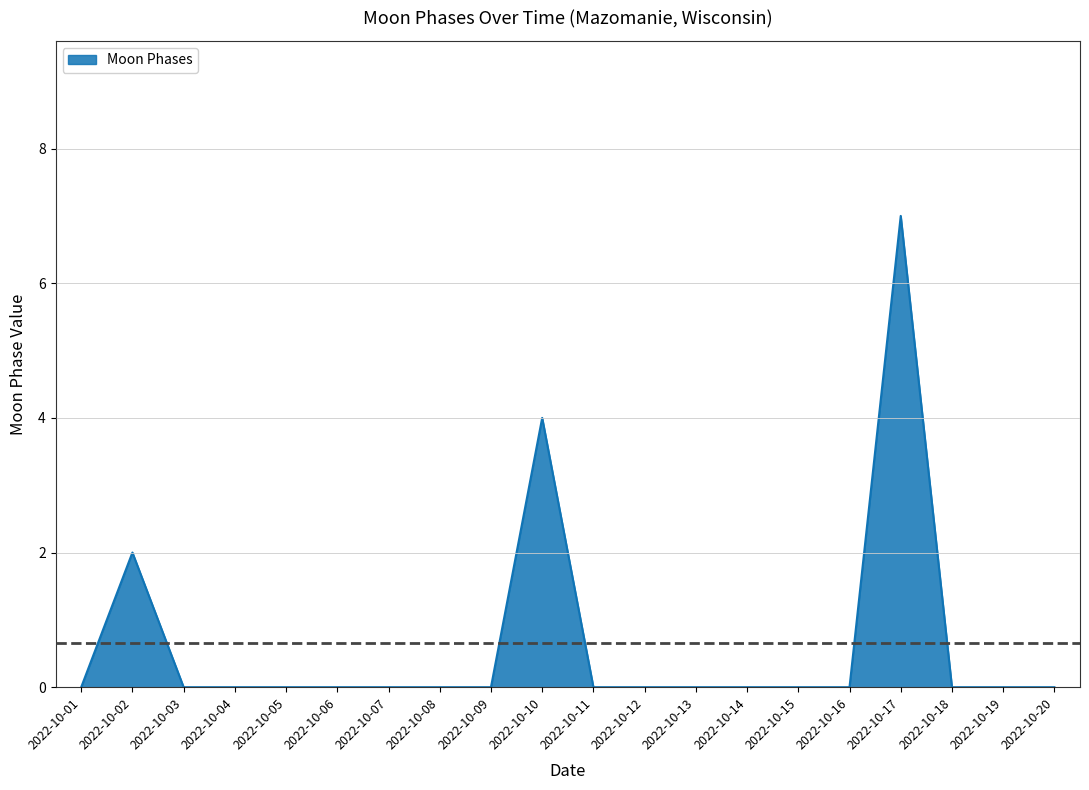

Which has a higher value, 2022-10-03 or 2022-10-02?

2022-10-02